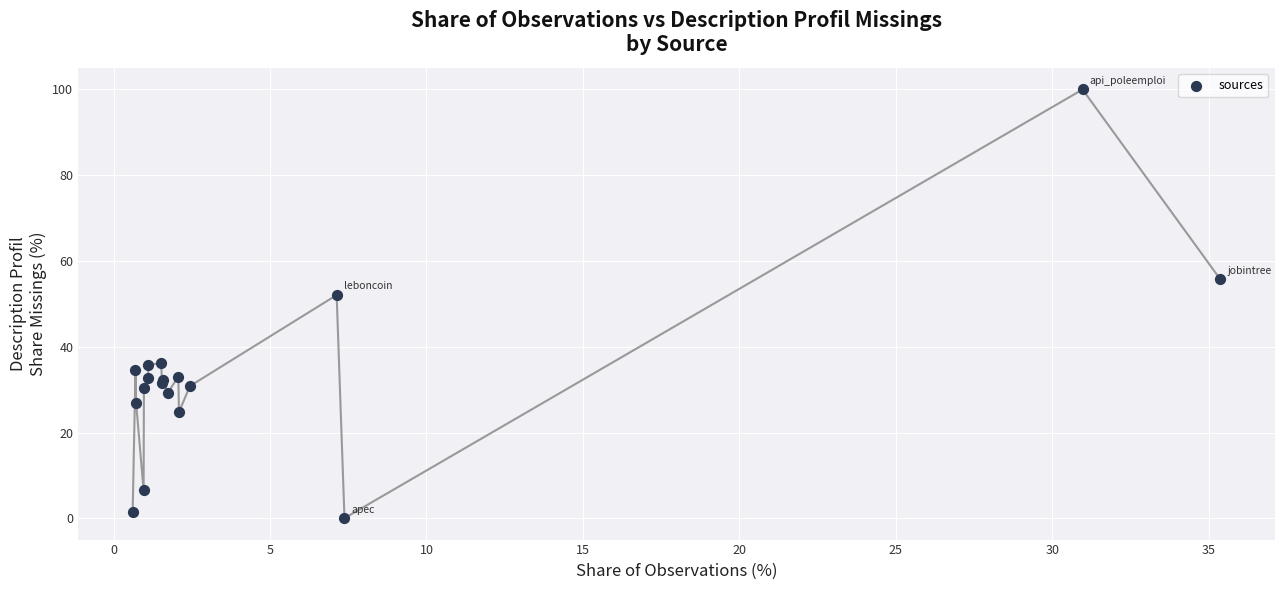

What Y value in the scatter plot is closest to 50?

52.1